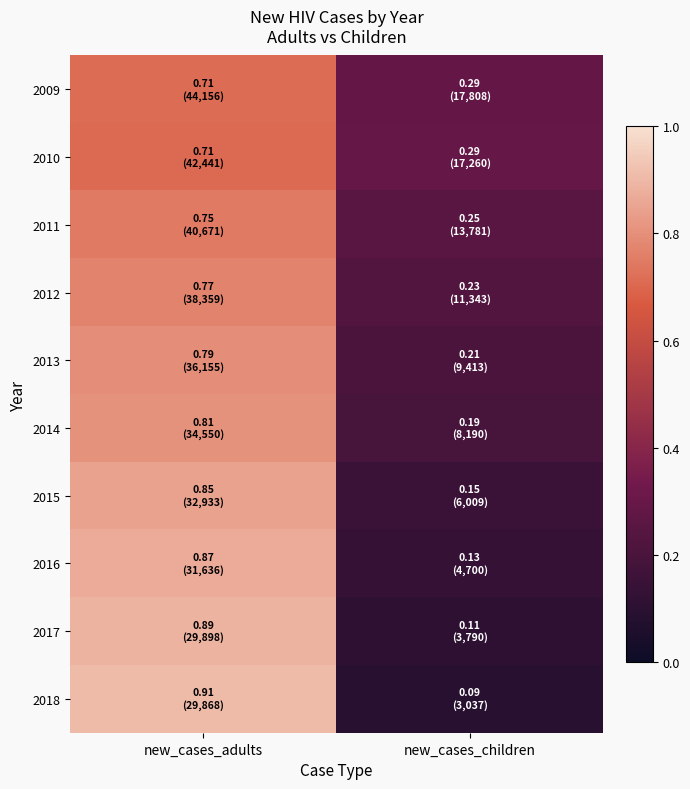

Reading left to right, extract all data points from this chart.

2009: new_cases_adults=0.7	new_cases_children=0.3
2010: new_cases_adults=0.7	new_cases_children=0.3
2011: new_cases_adults=0.7	new_cases_children=0.3
2012: new_cases_adults=0.8	new_cases_children=0.2
2013: new_cases_adults=0.8	new_cases_children=0.2
2014: new_cases_adults=0.8	new_cases_children=0.2
2015: new_cases_adults=0.8	new_cases_children=0.2
2016: new_cases_adults=0.9	new_cases_children=0.1
2017: new_cases_adults=0.9	new_cases_children=0.1
2018: new_cases_adults=0.9	new_cases_children=0.1